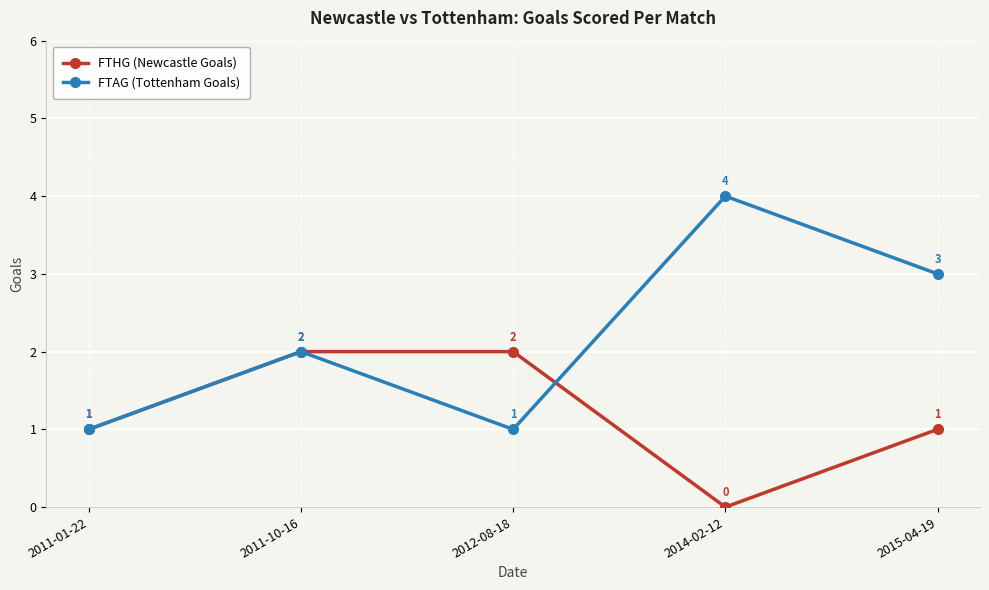

At which label is FTAG (Tottenham Goals) closest to 2?

2011-10-16